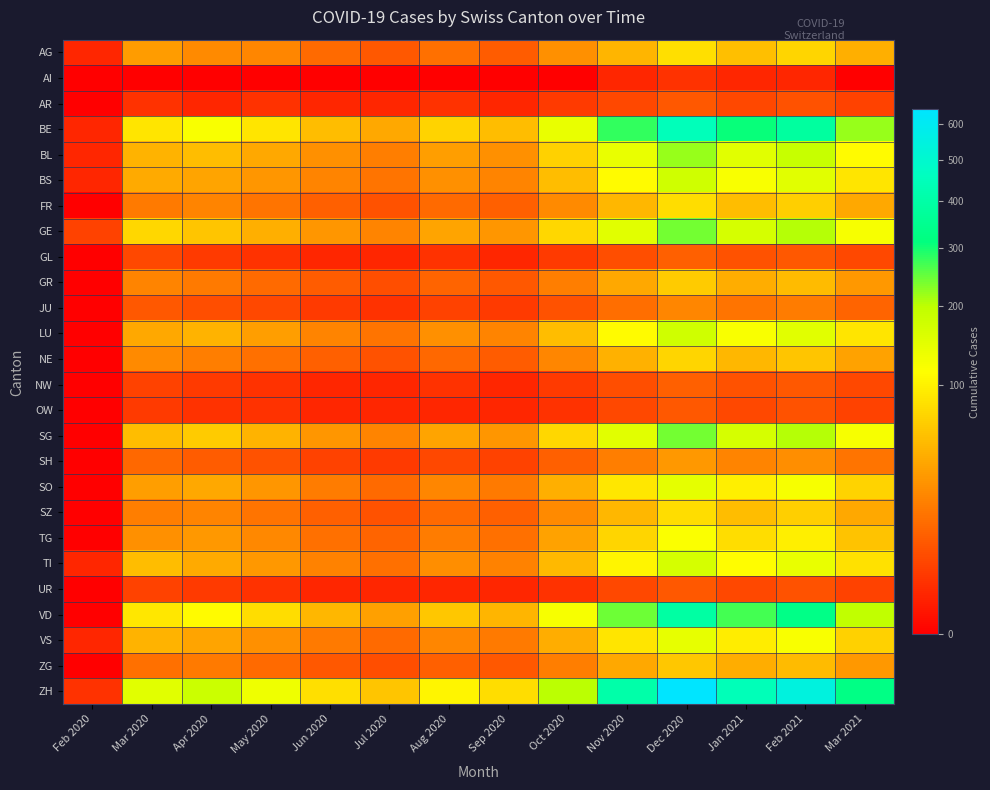

Rank the series at May 2020 from lowest to highest value.

AI, AR, GL, NW, OW, UR, JU, SH, GR, ZG, NE, FR, SZ, AG, TG, VS, BS, SO, TI, LU, BL, GE, SG, VD, BE, ZH